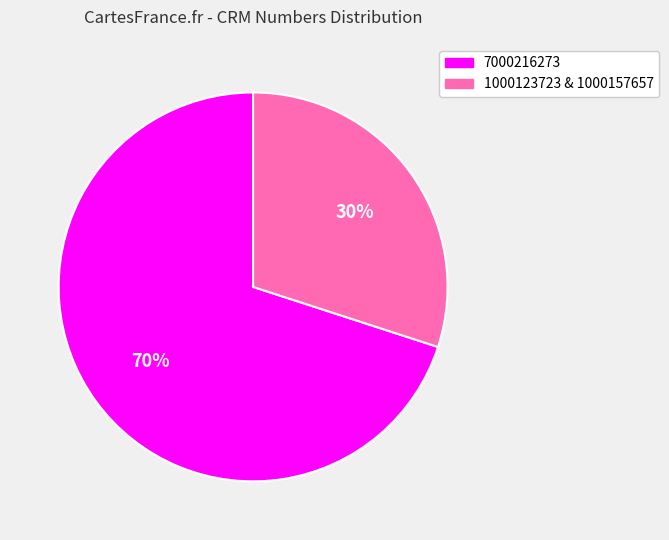

Is there any slice that represents more than half of the pie?

Yes